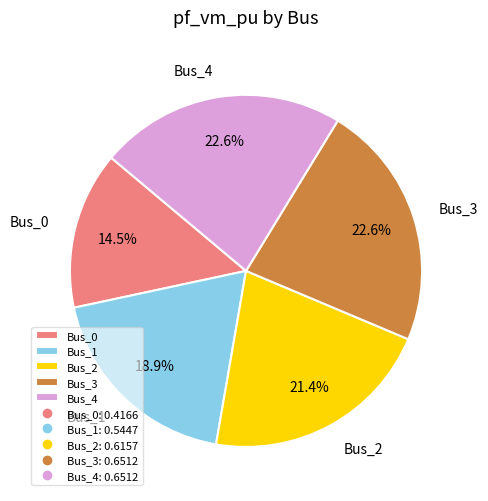

To the nearest percent, what percentage of the pie is Bus_1?

19%